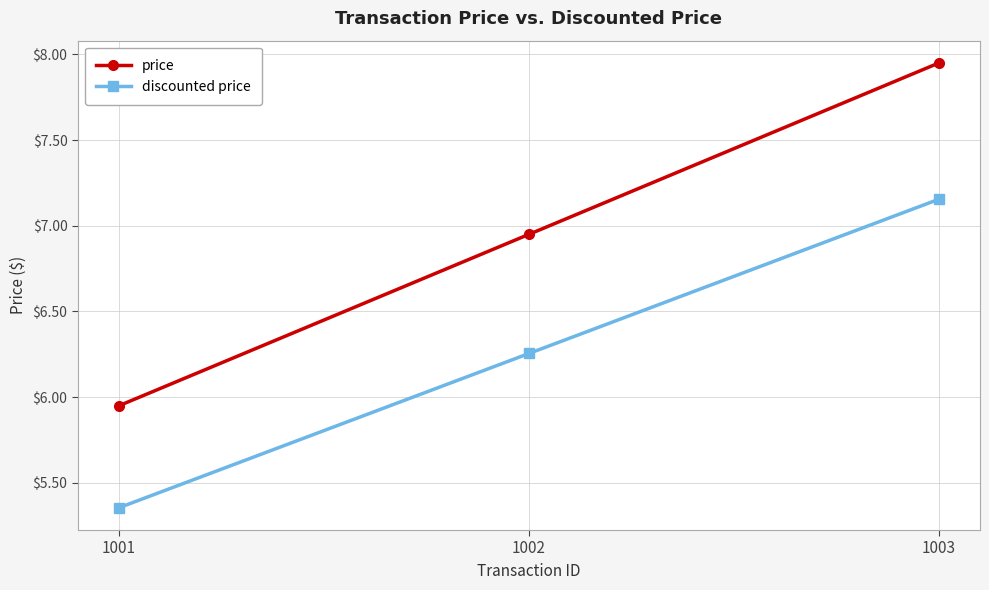

Which category has the highest value in the discounted price series?

1003